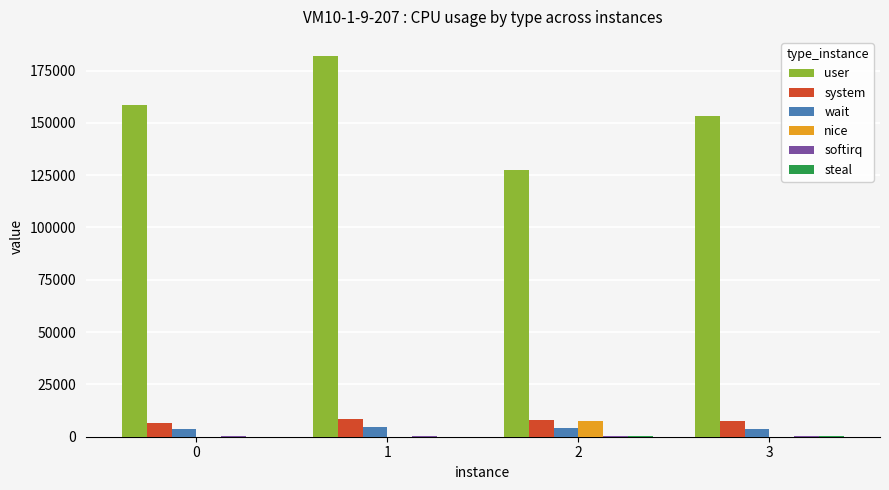

What is the maximum value for user?

181985